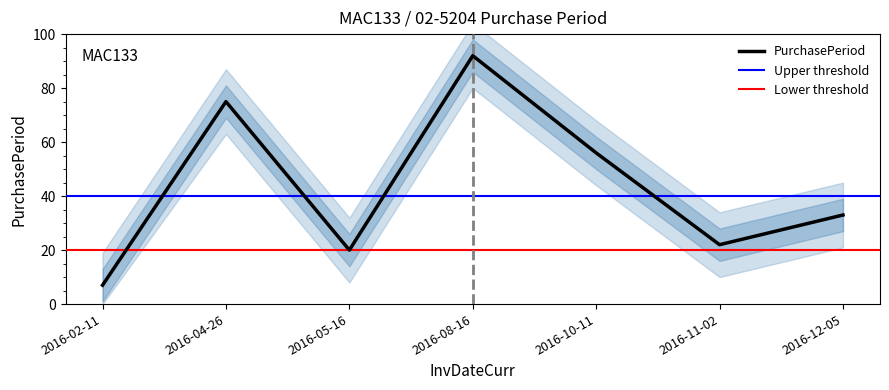

Rank the categories by value from highest to lowest.

2016-08-16, 2016-04-26, 2016-10-11, 2016-12-05, 2016-11-02, 2016-05-16, 2016-02-11